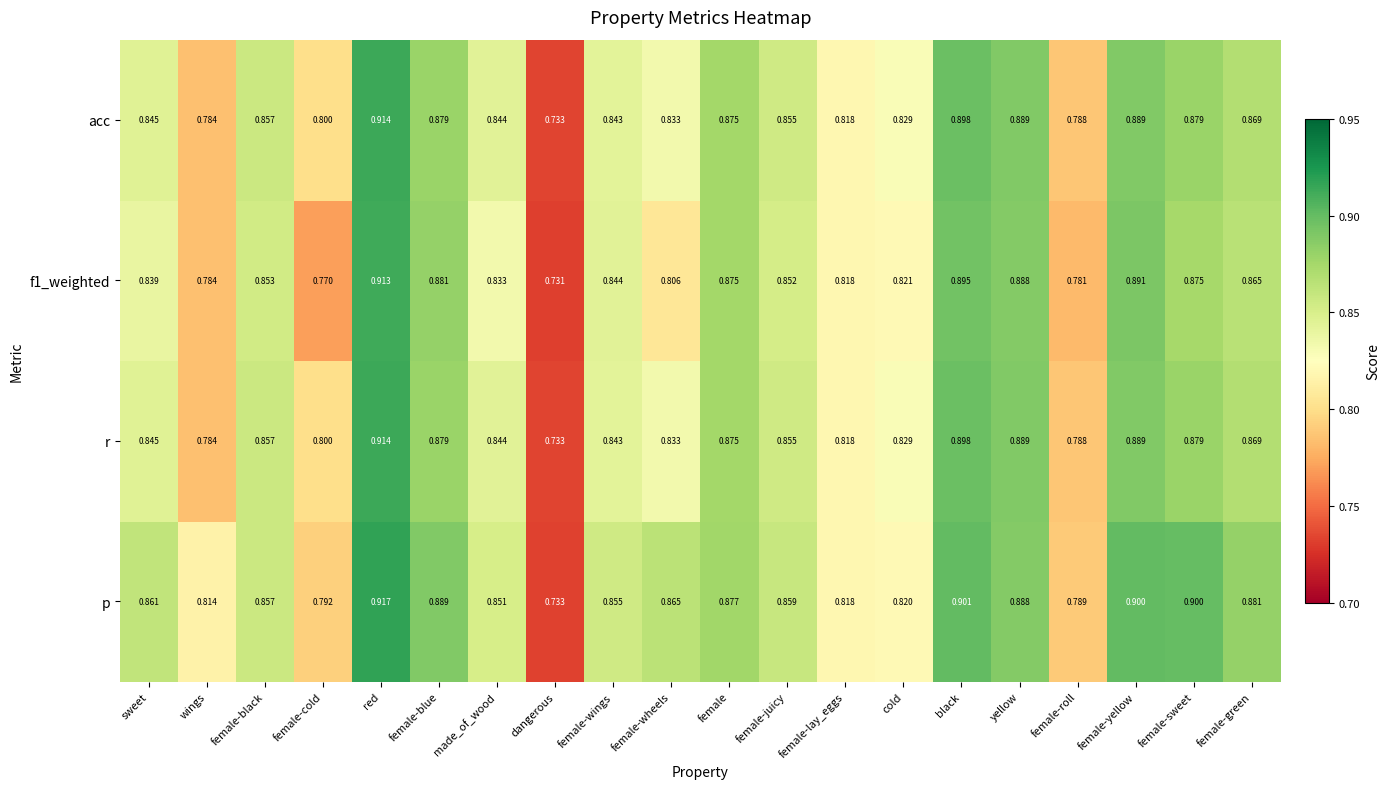

At which label is r closest to 0?

dangerous